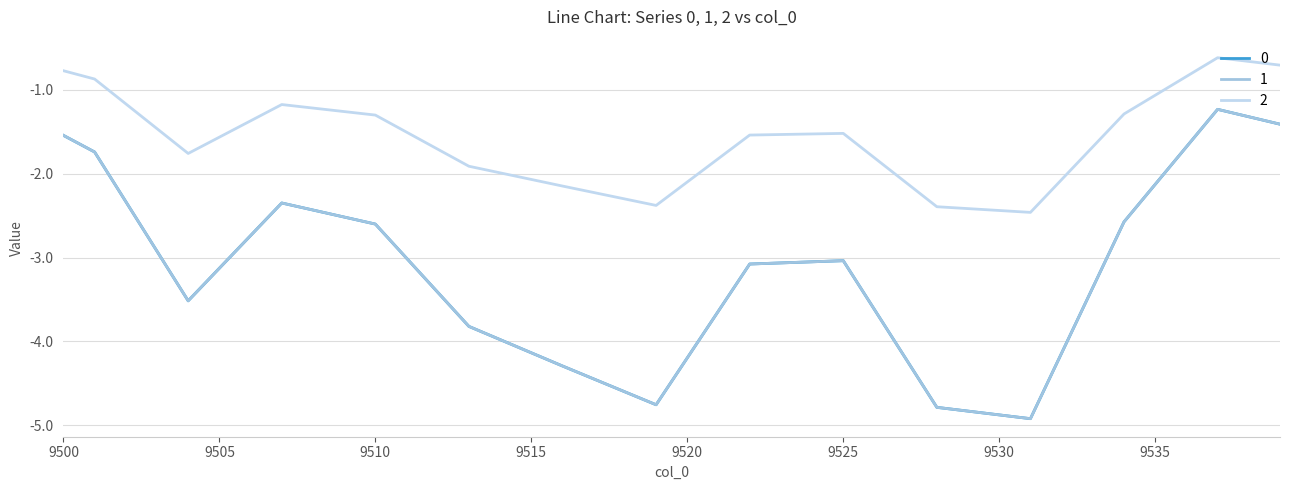

Does the chart display data point markers on the line(s)?

No